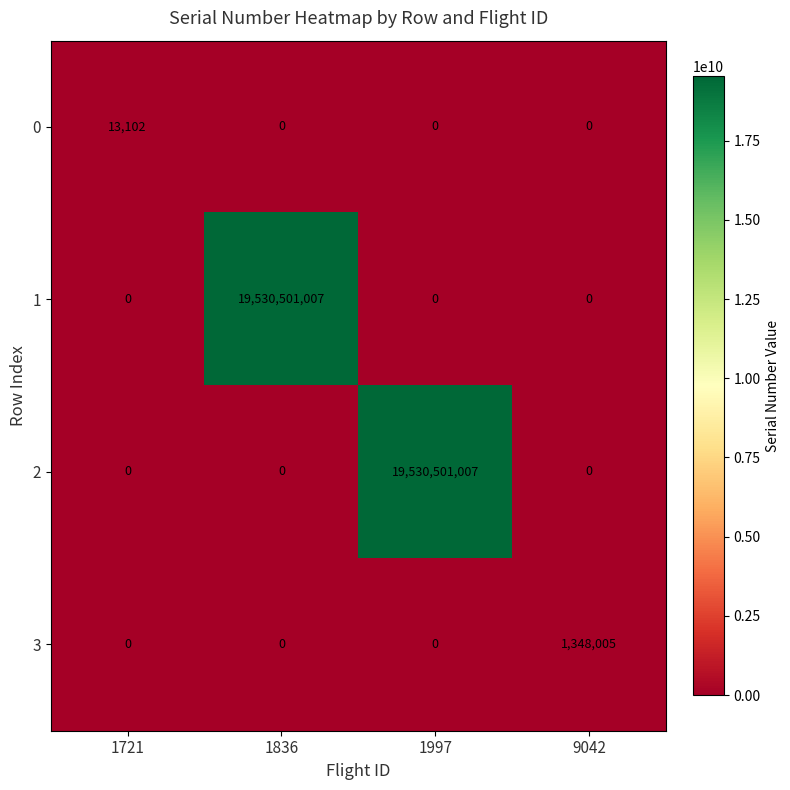

What is the difference between the maximum and minimum values in the 0 series?

13102